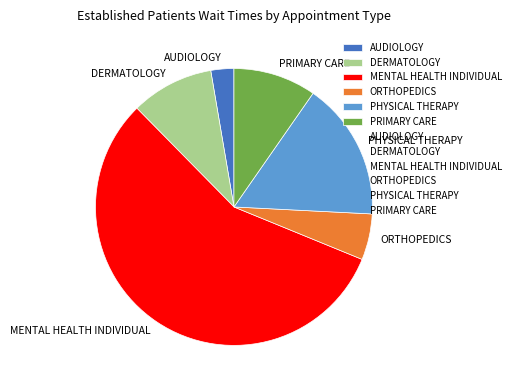

Does DERMATOLOGY represent more than half of the total?

No